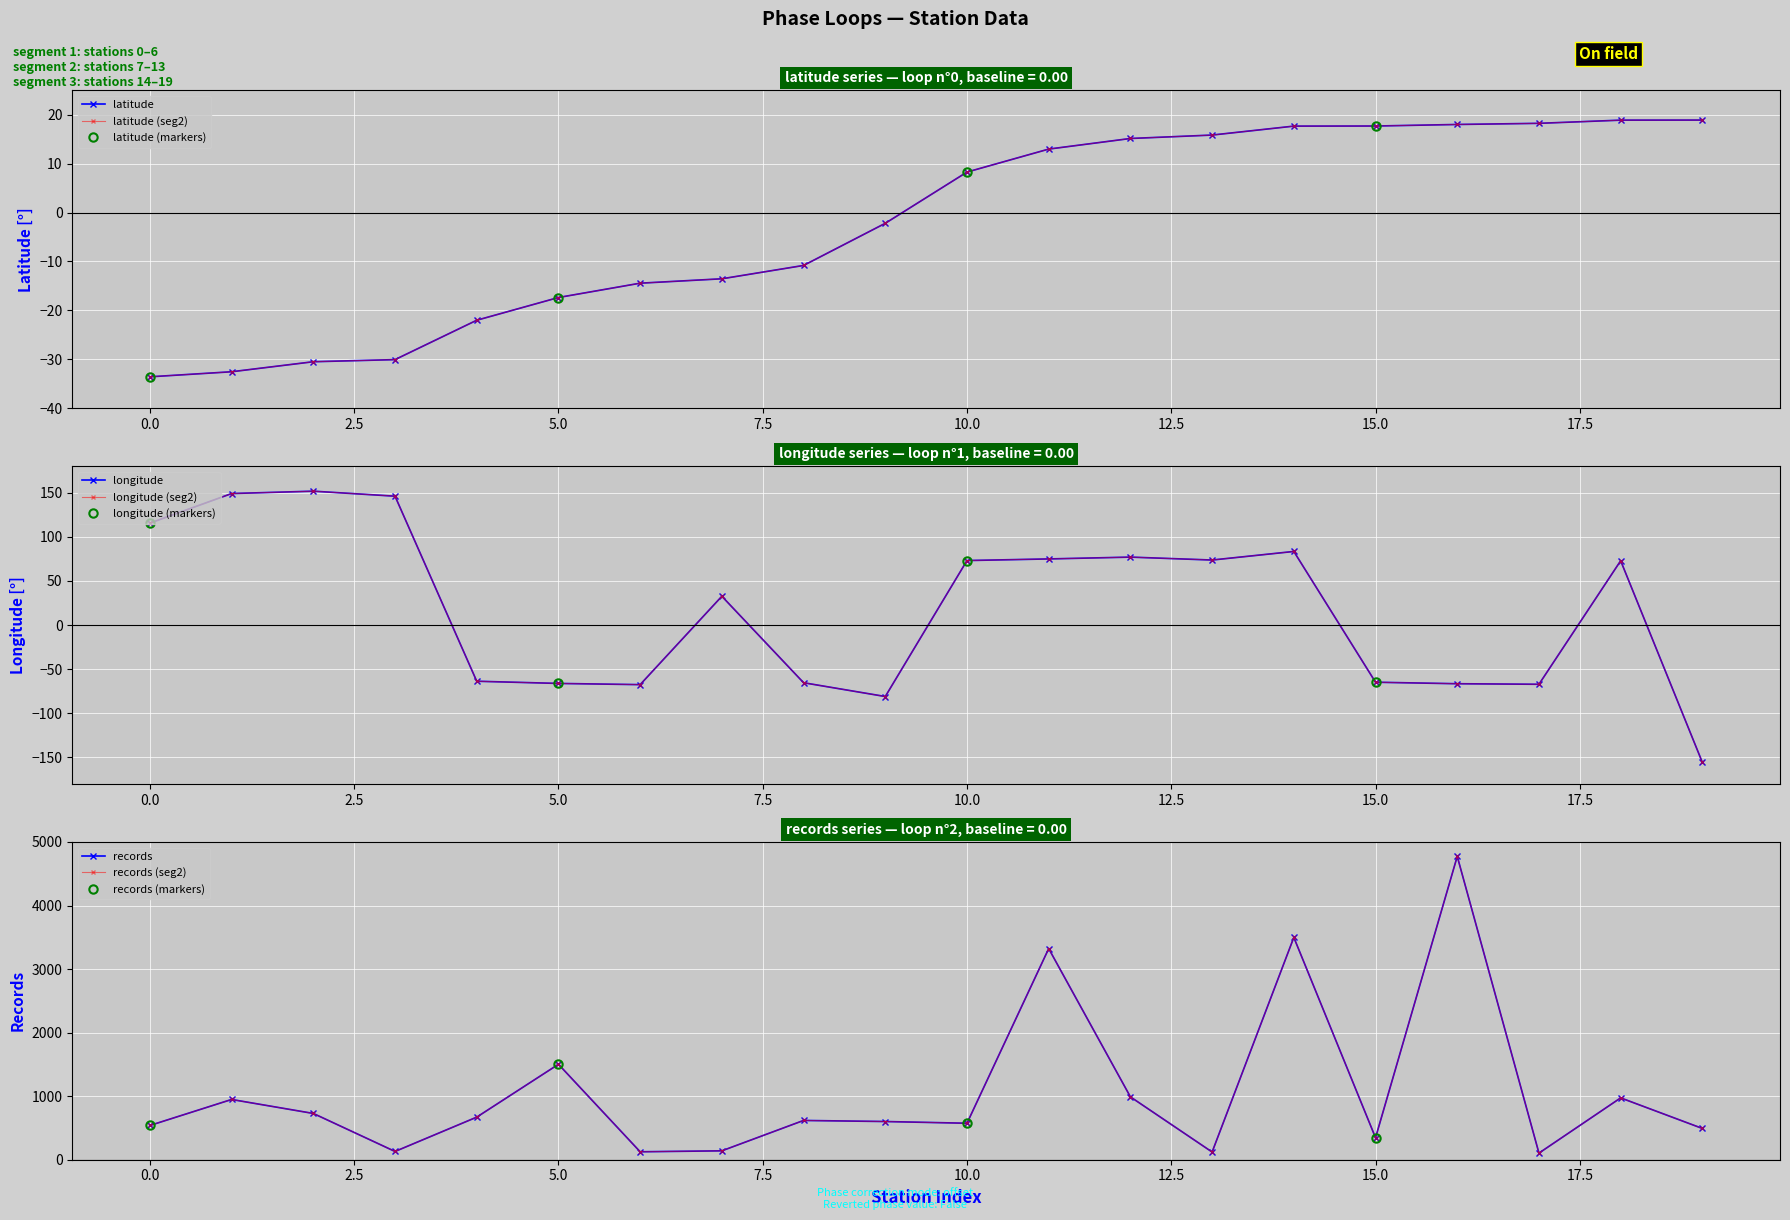

List the series in order of their peak value, highest first.

records, longitude, latitude